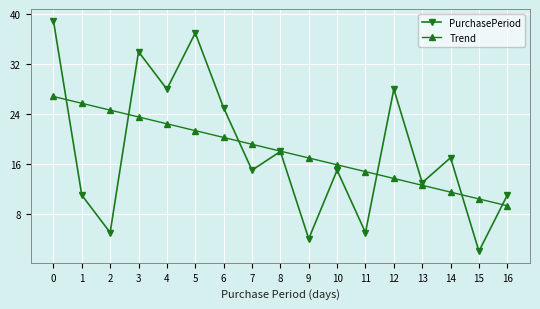

Where is PurchasePeriod nearest to the value 20?

8